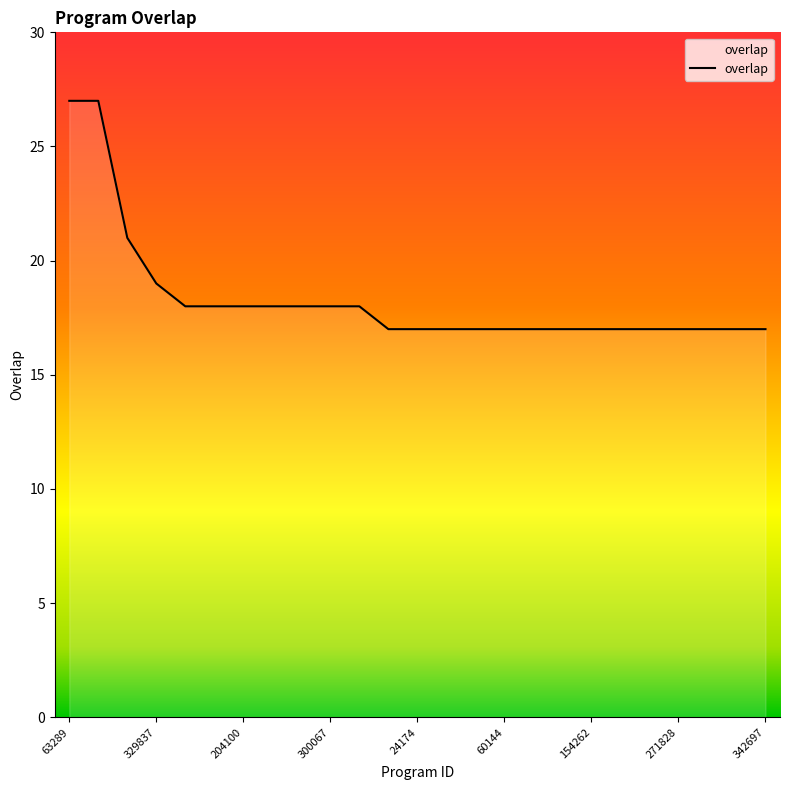

What is the minimum value shown in the chart?

17